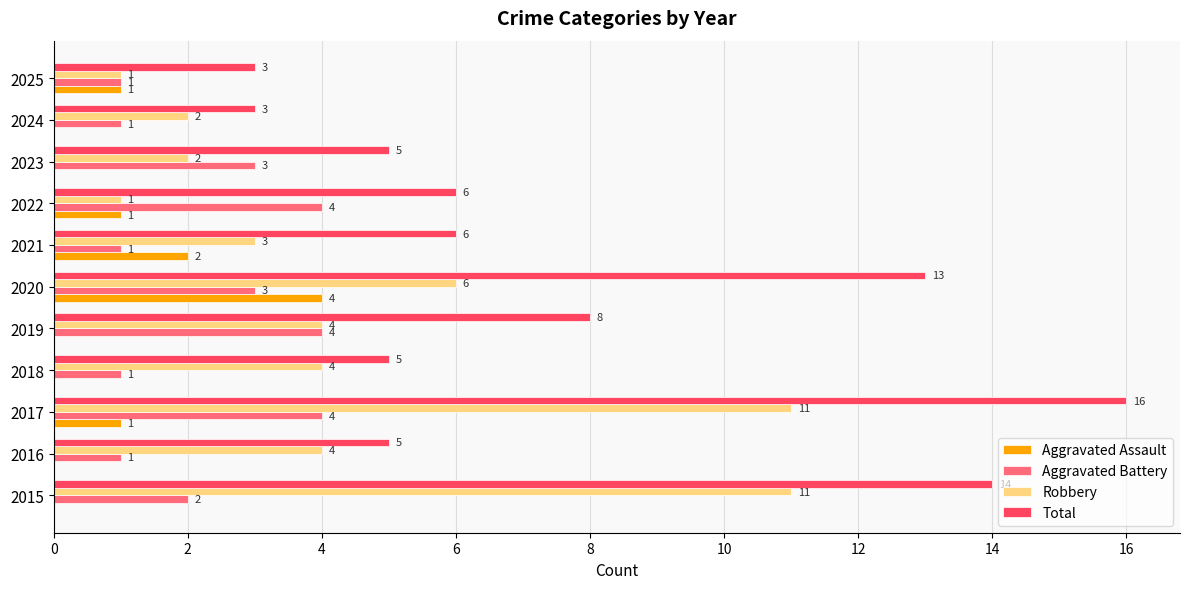

What is the sum of all Robbery values?

49